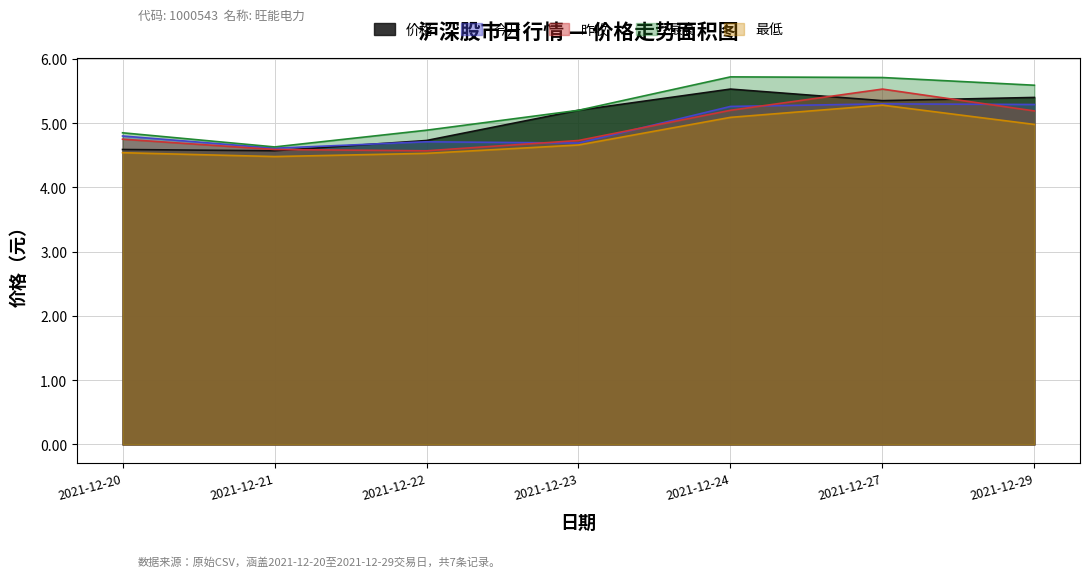

True or false: 最低 and 价格 intersect in this chart.

False